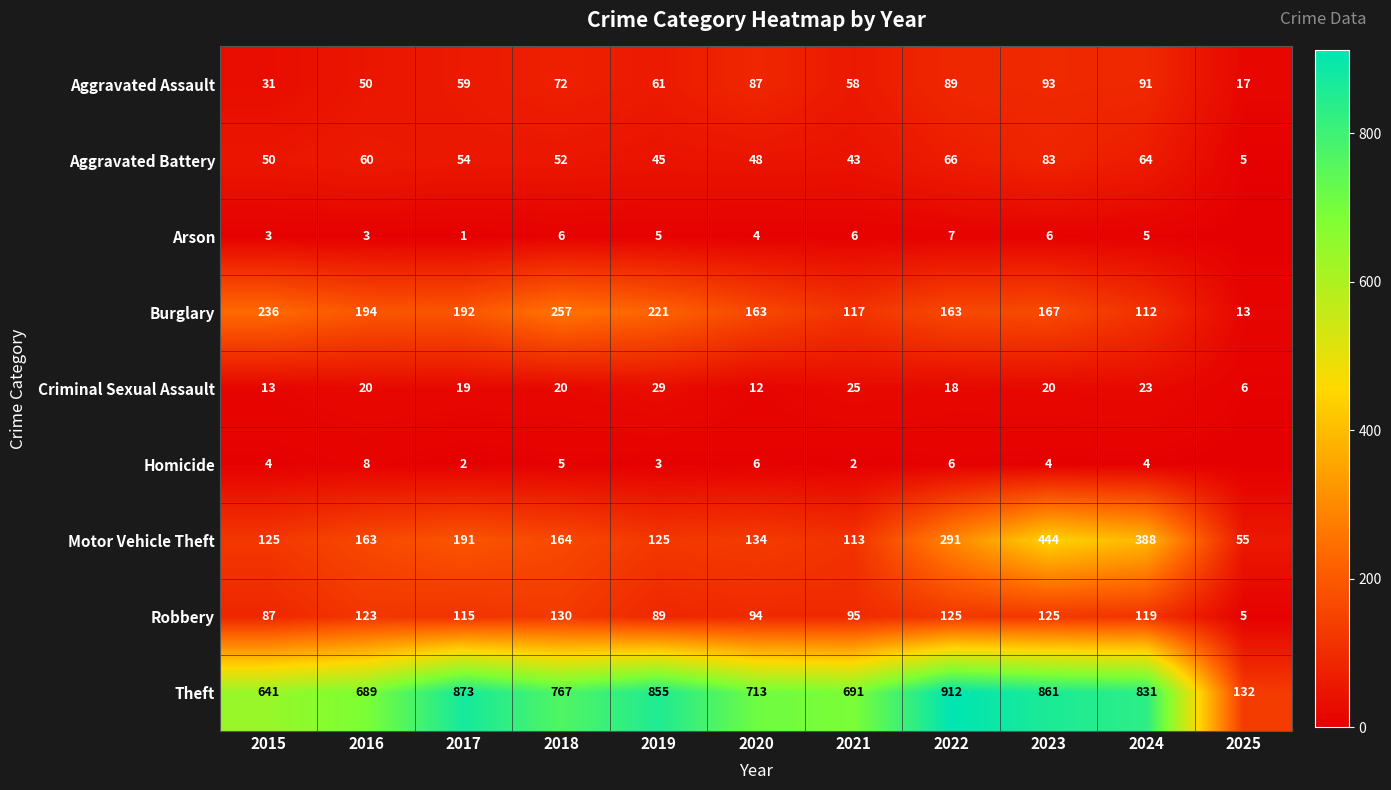

At which label is Motor Vehicle Theft closest to 249?

2022